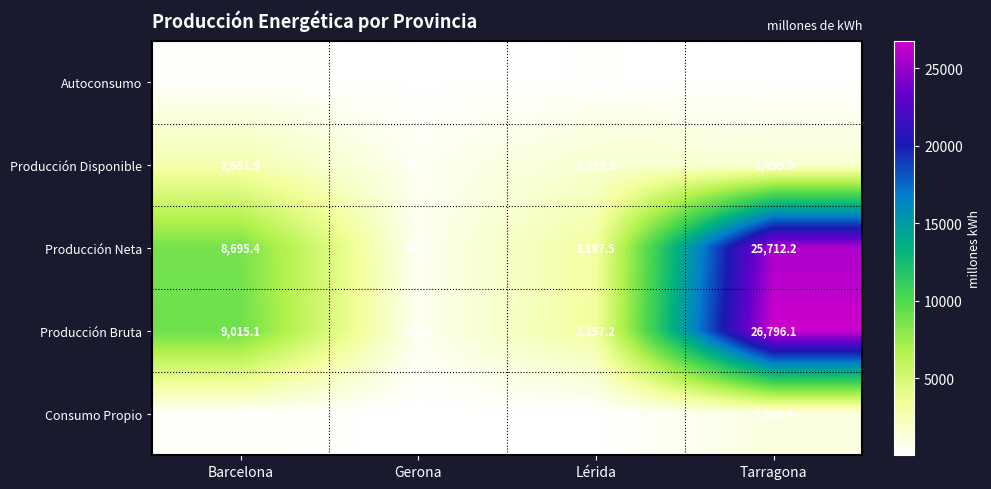

Reading left to right, list all the values displayed in this chart.

Autoconsumo: 181.5	72.1	135.7	70.9
Producción Disponible: 2651.9	516.4	1599.9	1455.0
Producción Neta: 8695.4	525.0	3187.5	25712.2
Producción Bruta: 9015.1	545.9	3257.2	26796.1
Consumo Propio: 319.7	20.9	69.7	1083.9